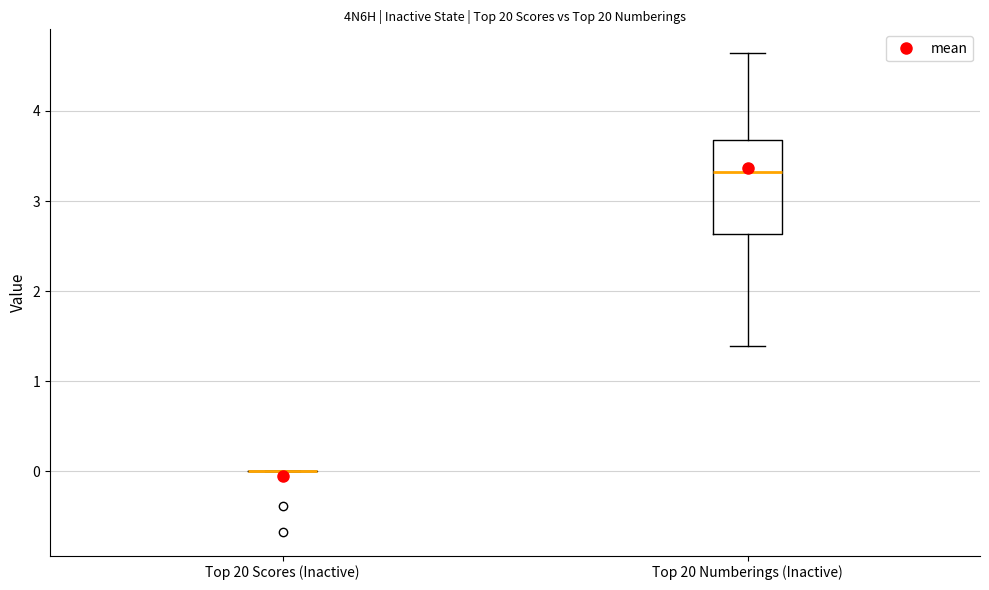

Which box is the tallest, from its lower edge to its upper edge?

Top 20 Numberings (Inactive)